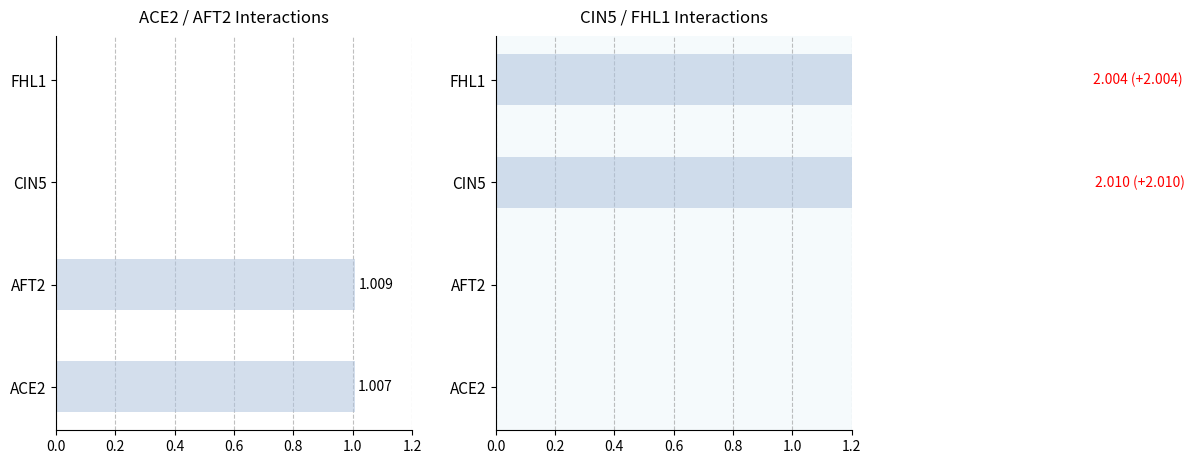

Which series changed the most between AFT2 and FHL1?

CIN5+FHL1